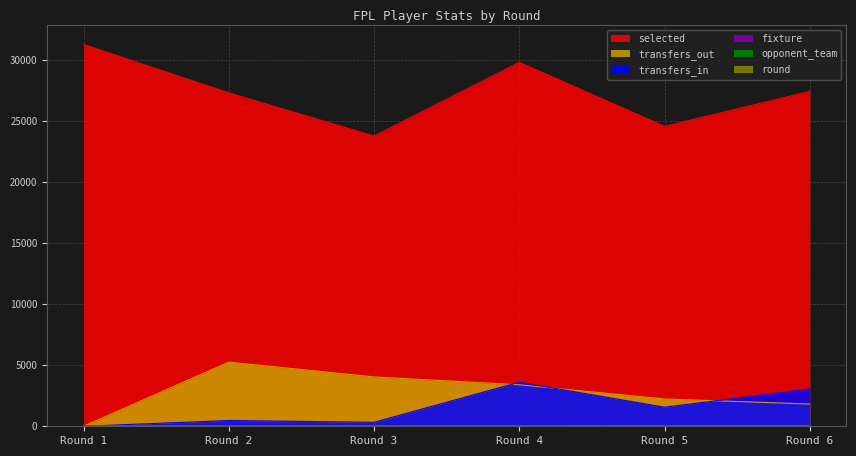

What is the total value across all series at Round 6?

32375